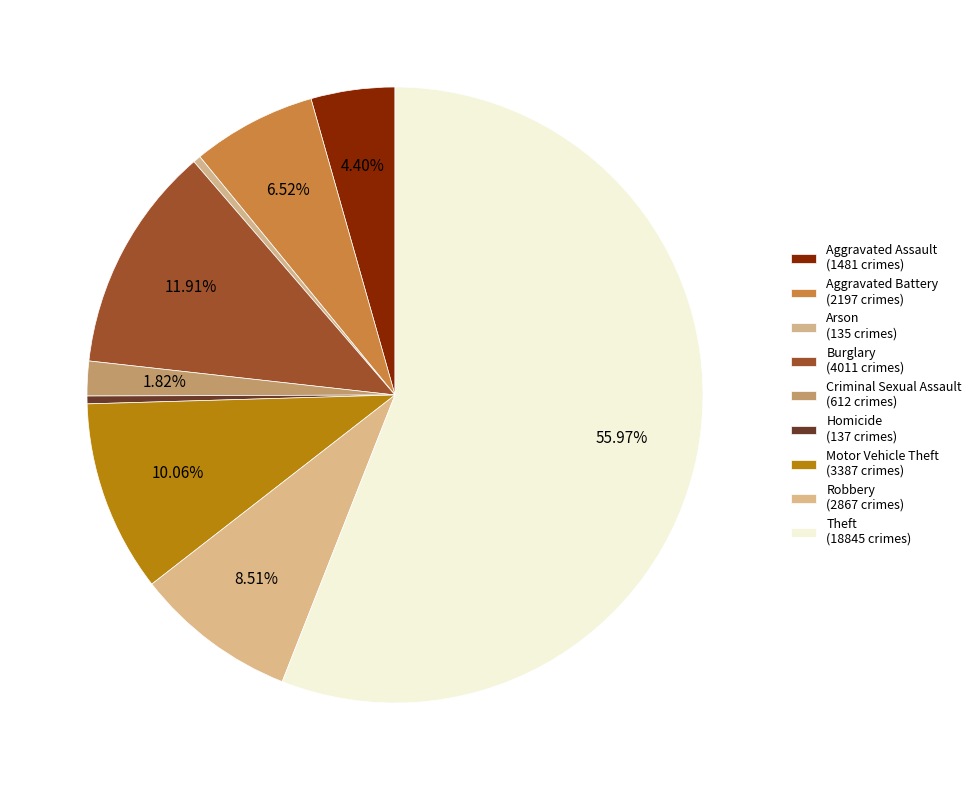

What percentage do Robbery and Criminal Sexual Assault together represent?

10.3%